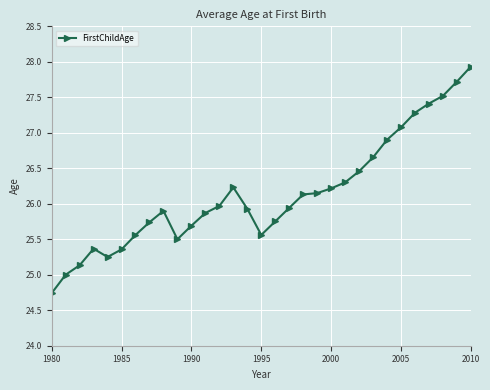

What is the maximum value shown in the chart?

27.9